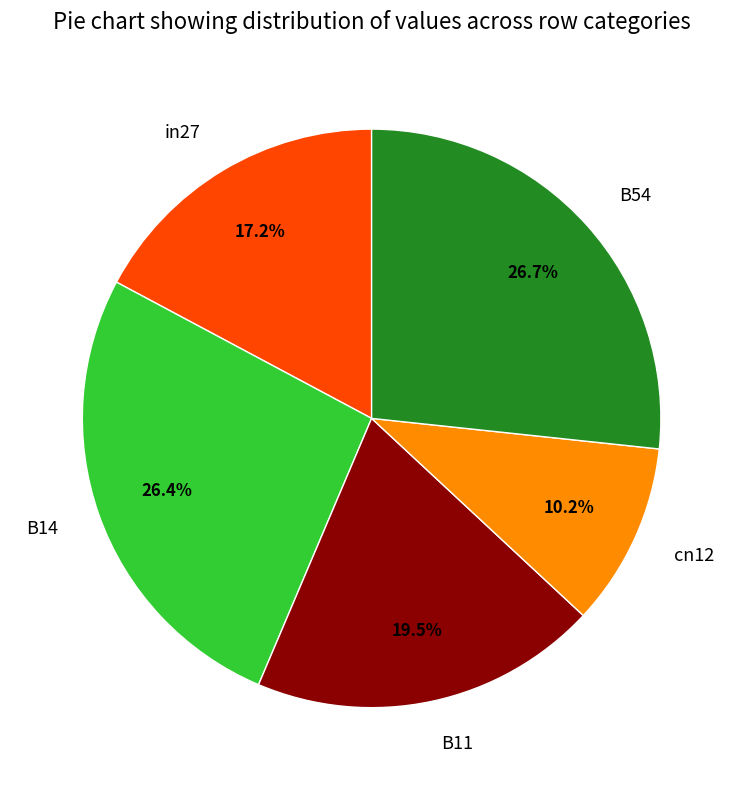

Which slice is the smallest?

cn12